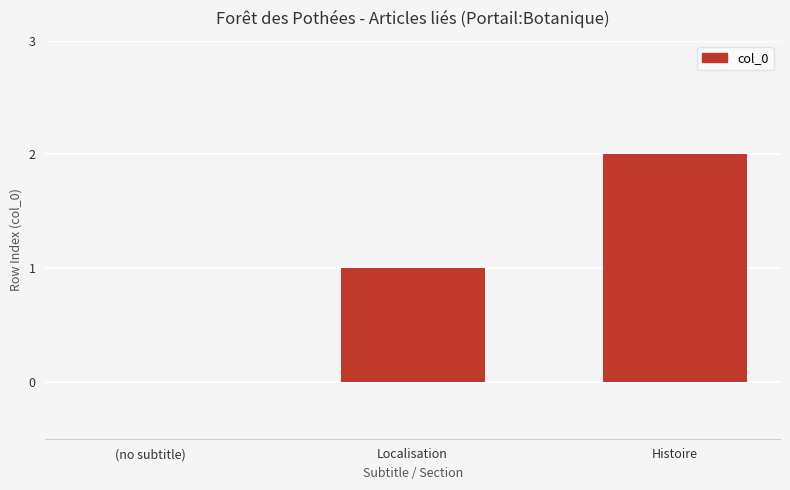

Which category has the highest value across all series?

Histoire